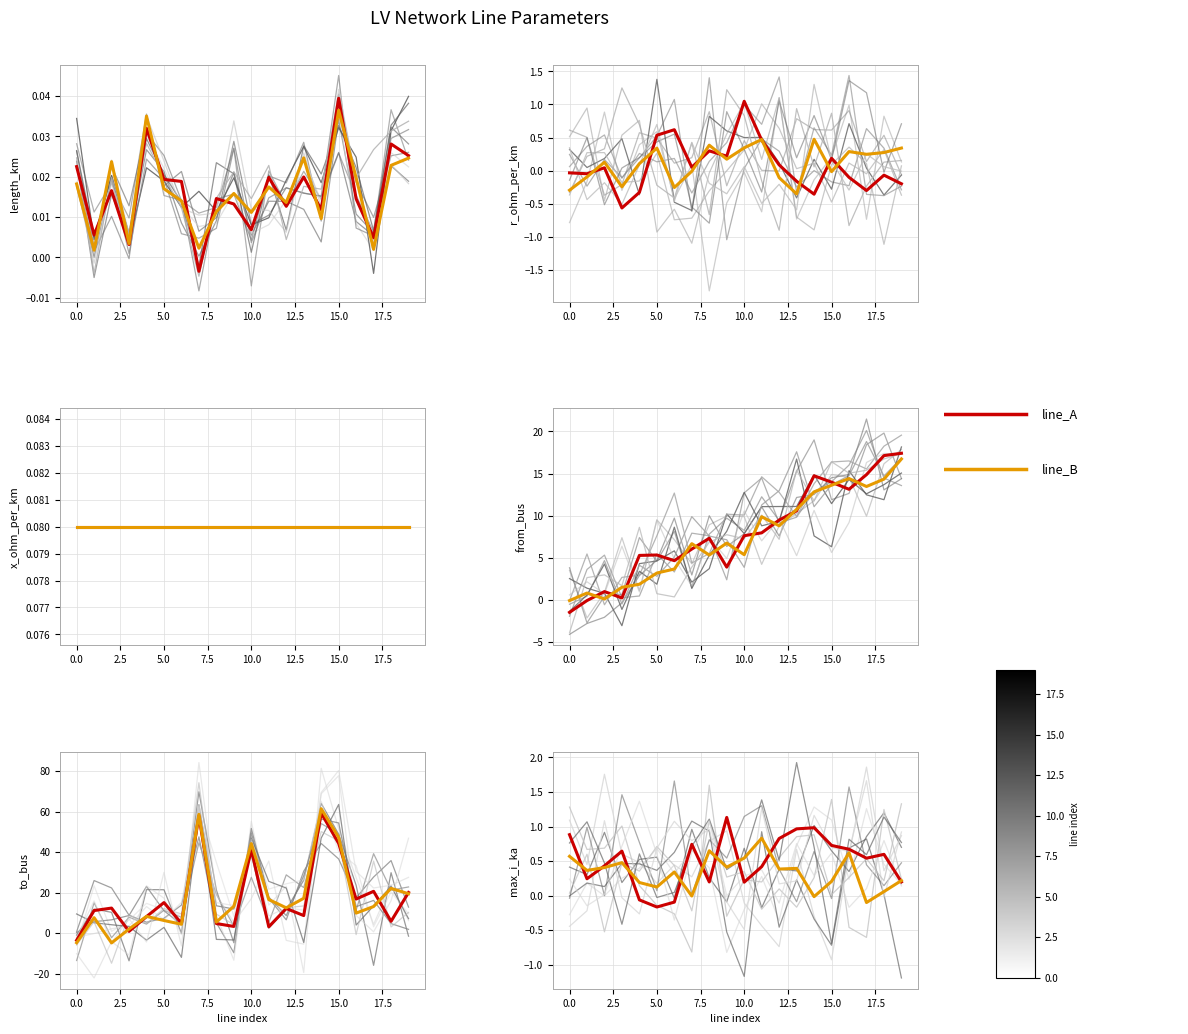

What is the total value across all series at 13?

1.4